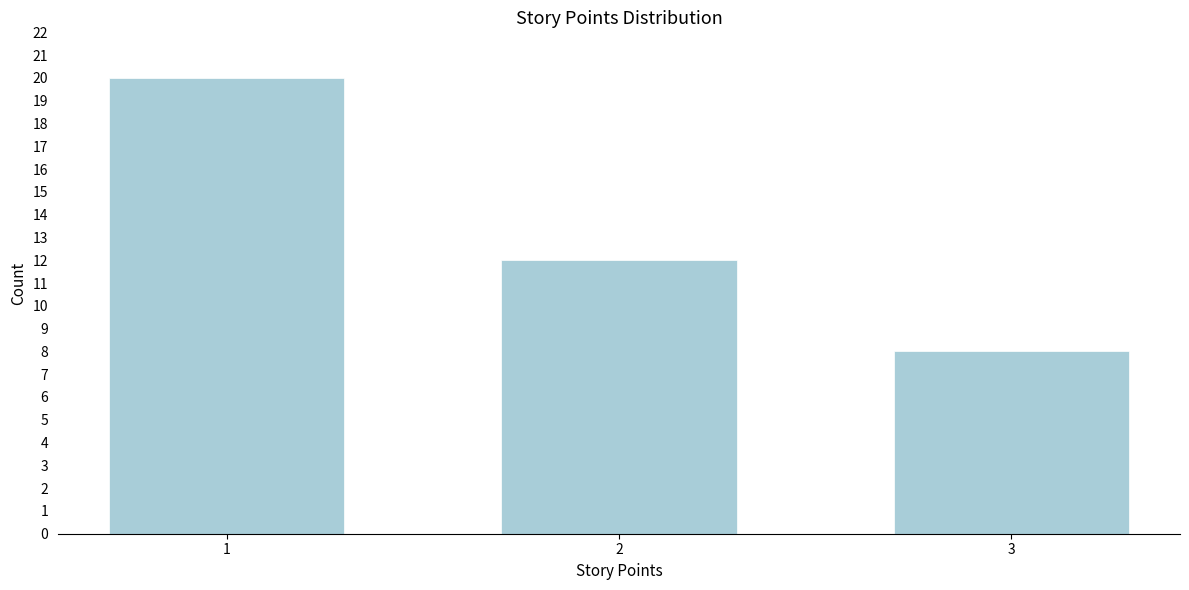

Reading right to left, transcribe all the data shown in this chart.

3=8	2=12	1=20